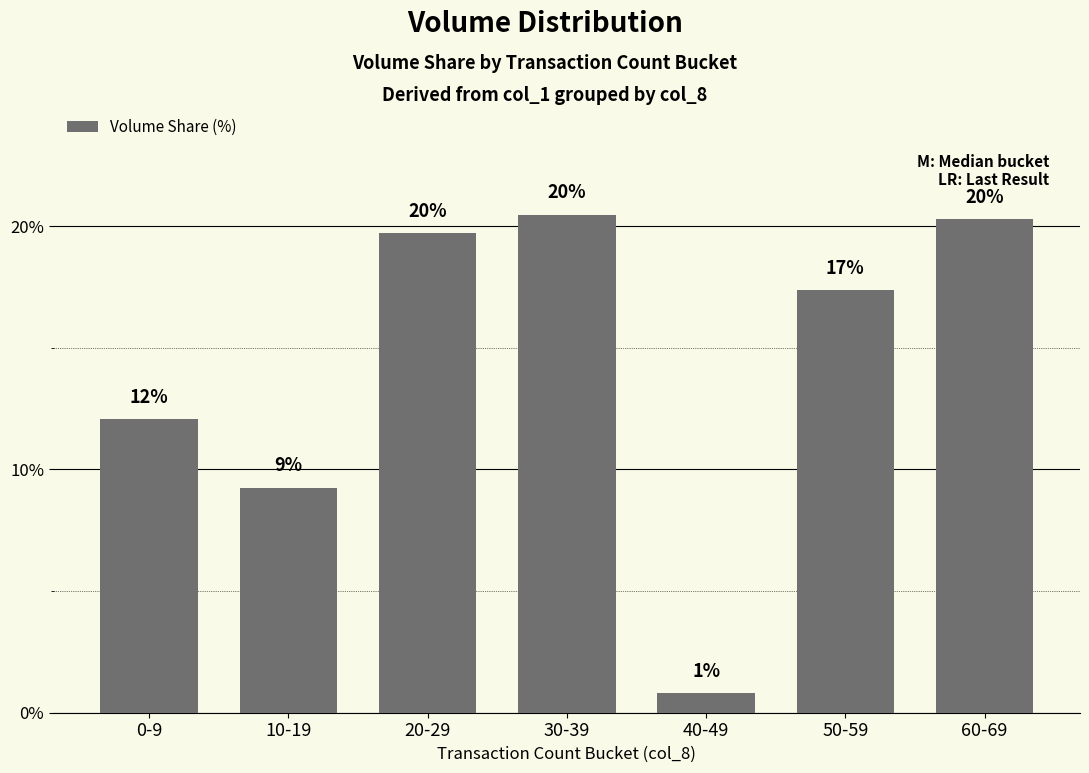

Reading right to left, transcribe all the data shown in this chart.

60-69=20.3	50-59=17.4	40-49=0.8	30-39=20.5	20-29=19.7	10-19=9.3	0-9=12.1